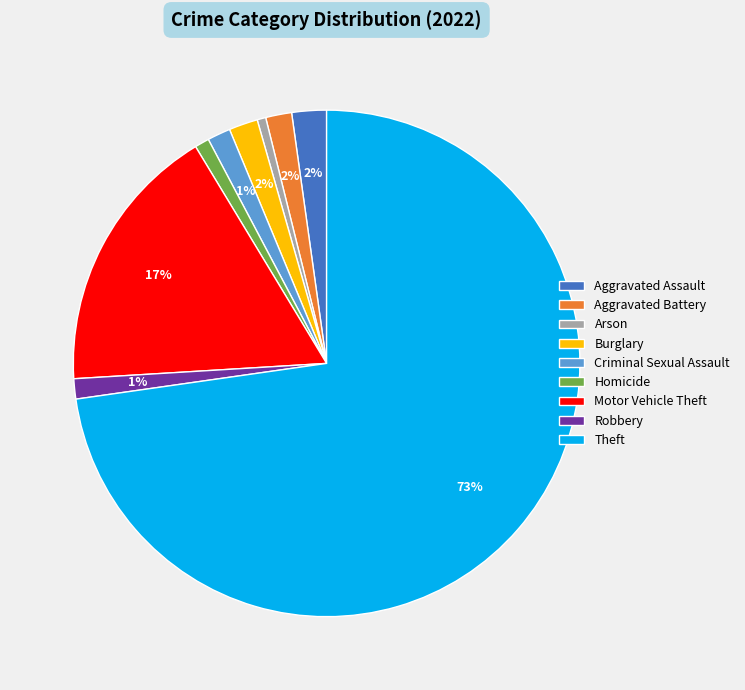

How many slices are in this pie chart?

9